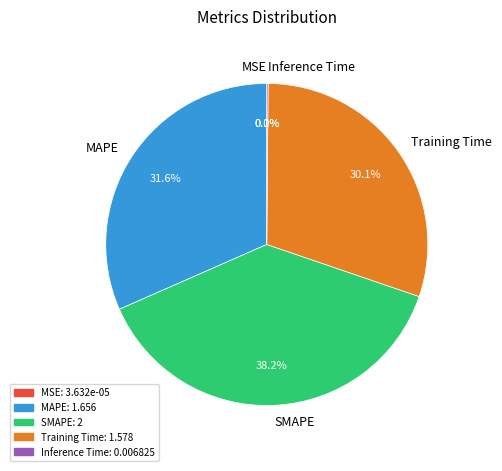

Which has a higher value, SMAPE or Training Time?

SMAPE